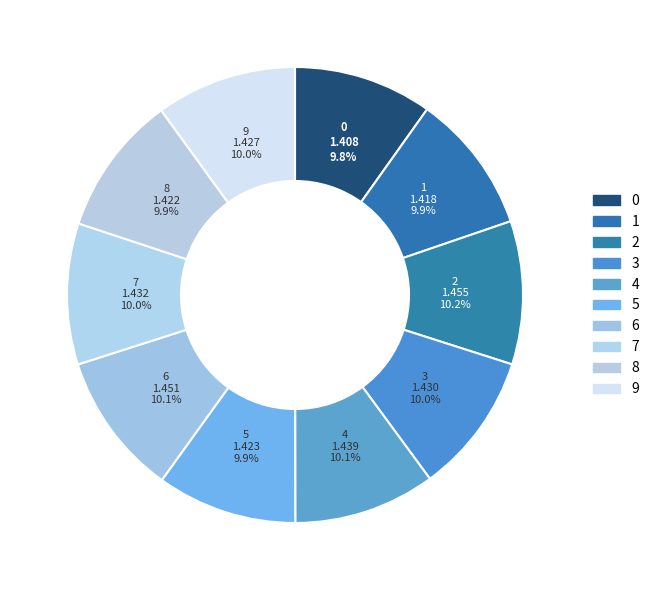

Is there any slice that represents more than half of the pie?

No